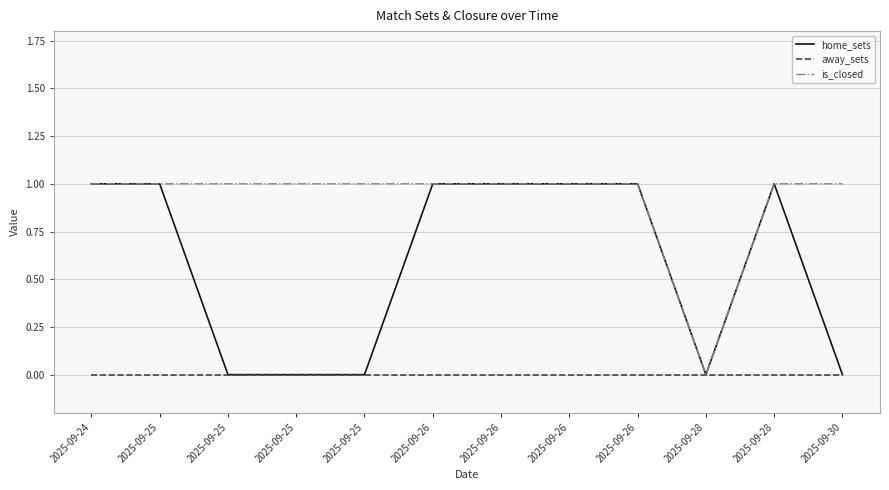

What is the value of the home_sets point at the 6th from the left?

1